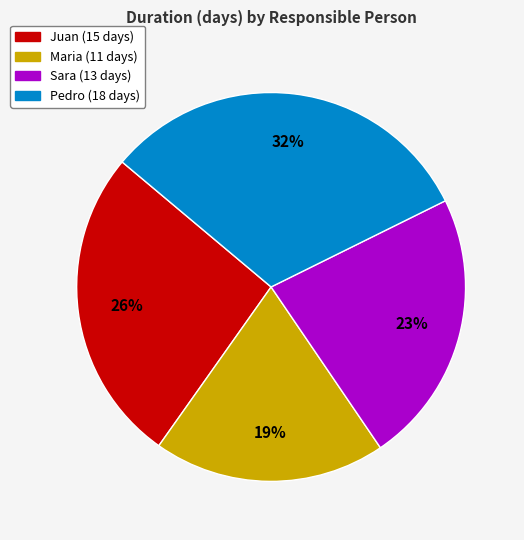

To the nearest percent, what is the average slice percentage?

25%